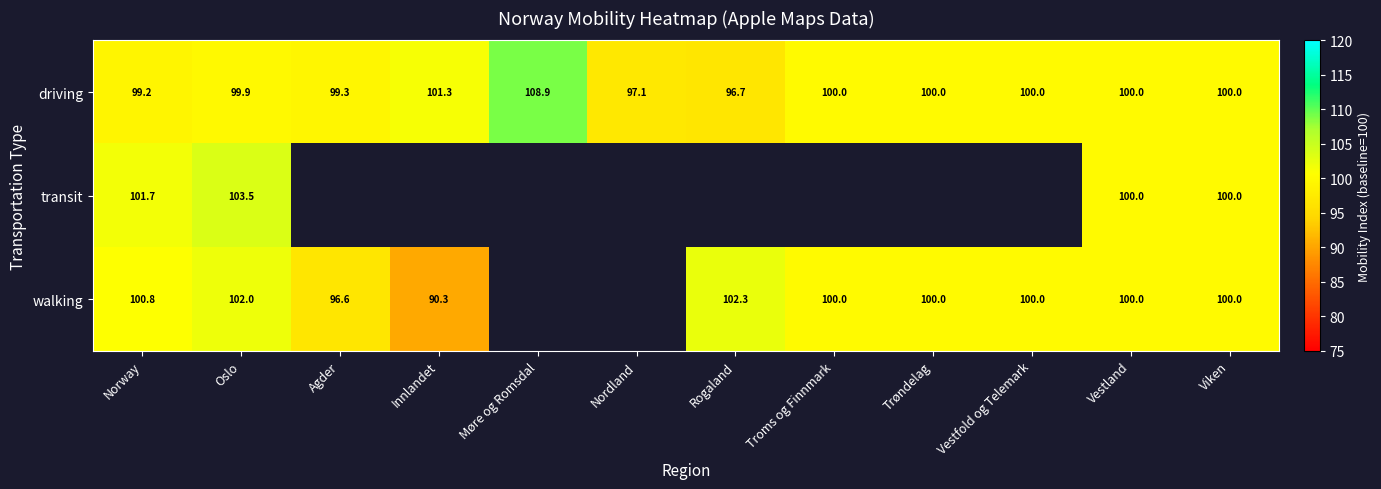

How many distinct data groups are displayed?

3